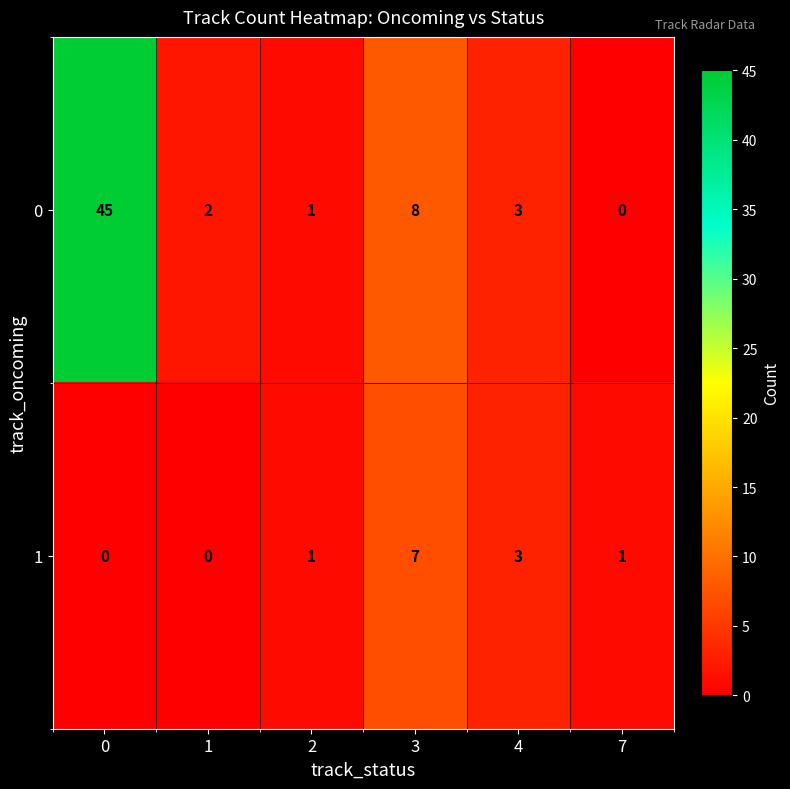

Which series has the widest spread of values?

0